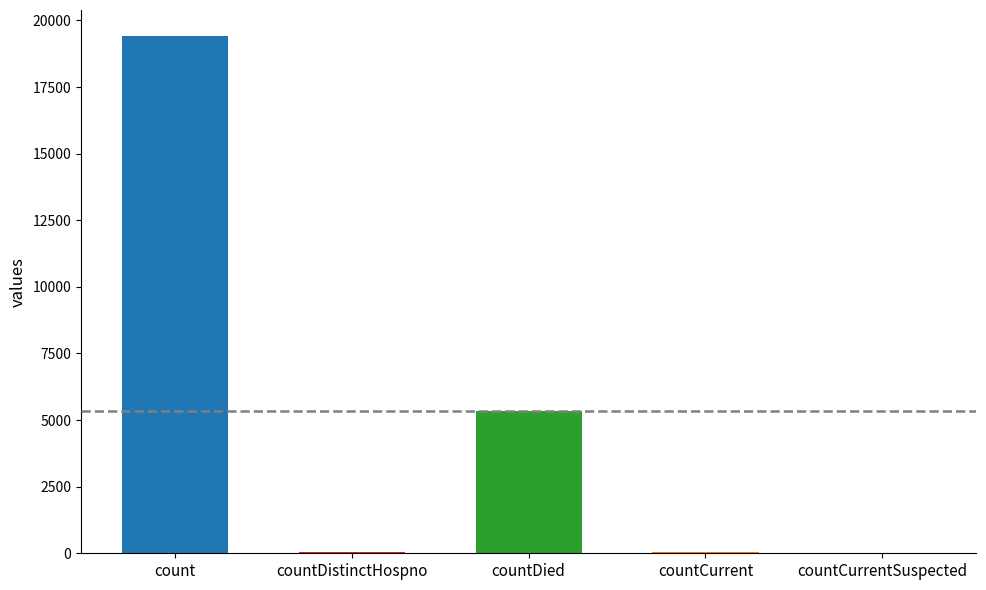

What is the difference between the values at countDistinctHospno and countCurrentSuspected?

38